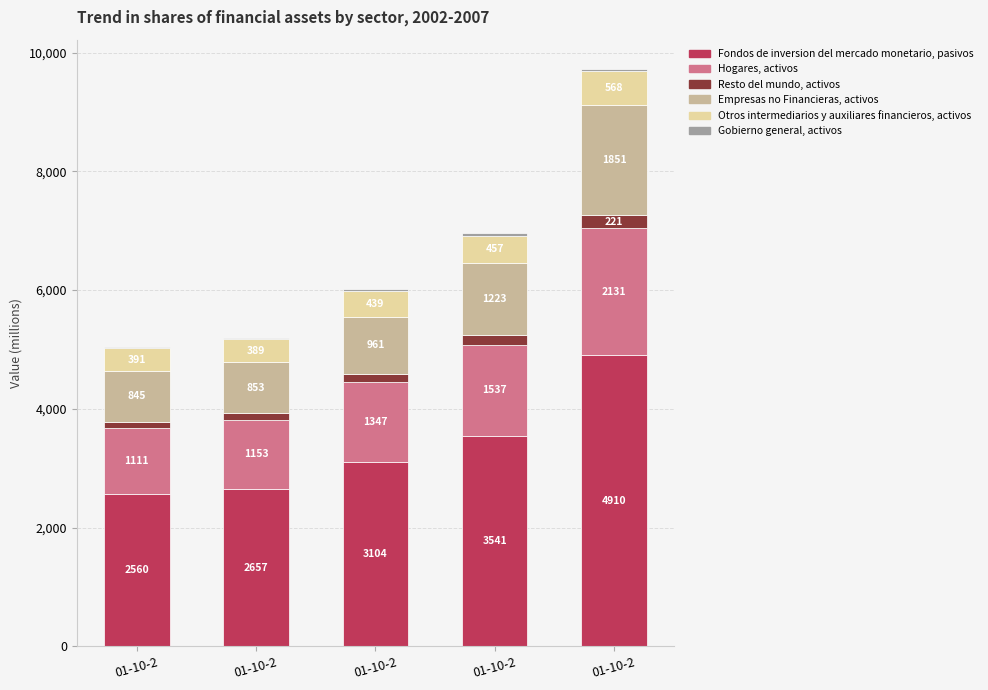

What is the difference between the maximum and minimum values in the Hogares, activos series?

1020